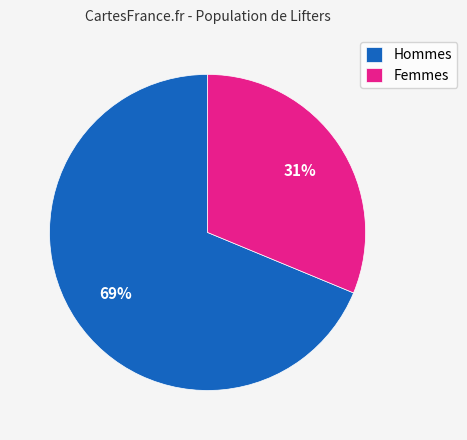

What percentage is the Femmes slice, to the nearest percent?

31%